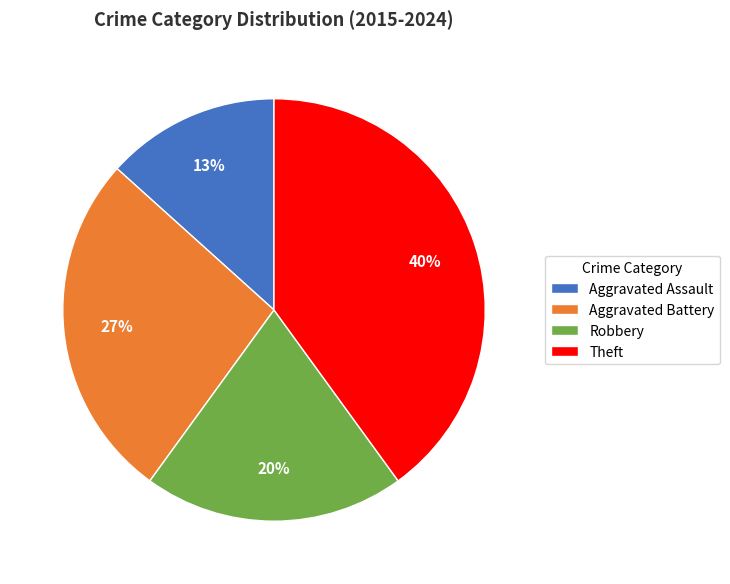

To the nearest percent, what percentage of the pie is Robbery?

20%